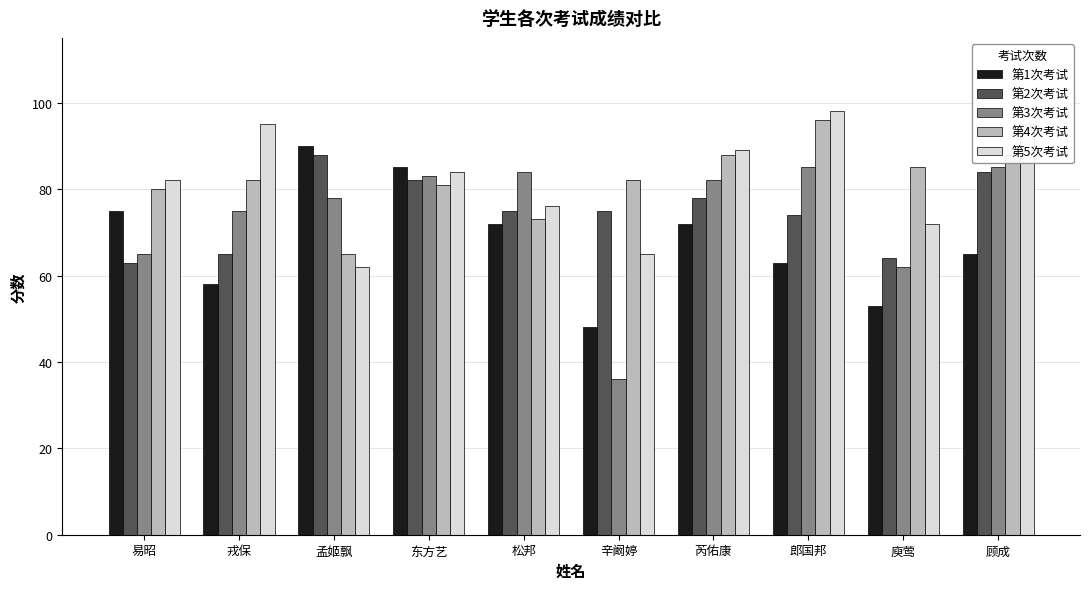

Is it true that 第2次考试 equals 117 at 辛阚婷?

False